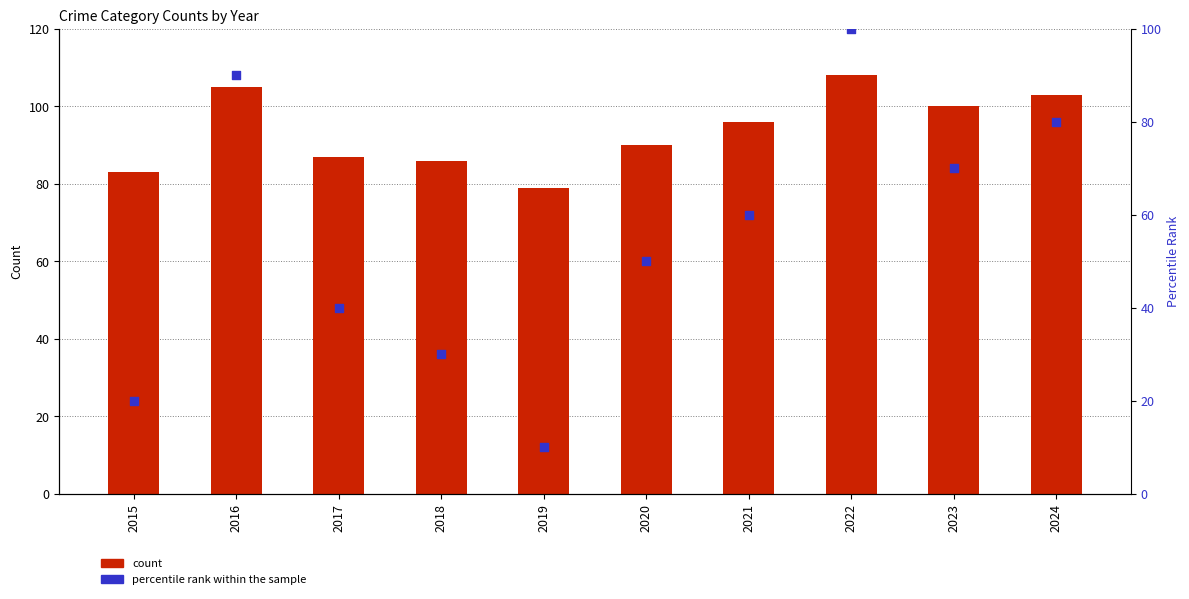

At how many categories does at least one series exceed 41?

10